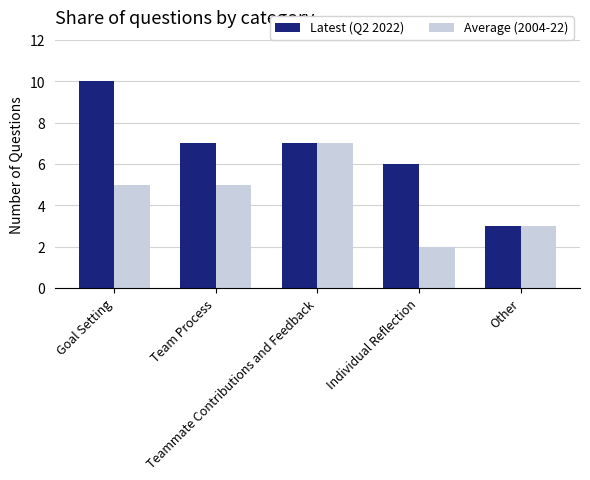

What is the maximum value for Average (2004-22)?

7